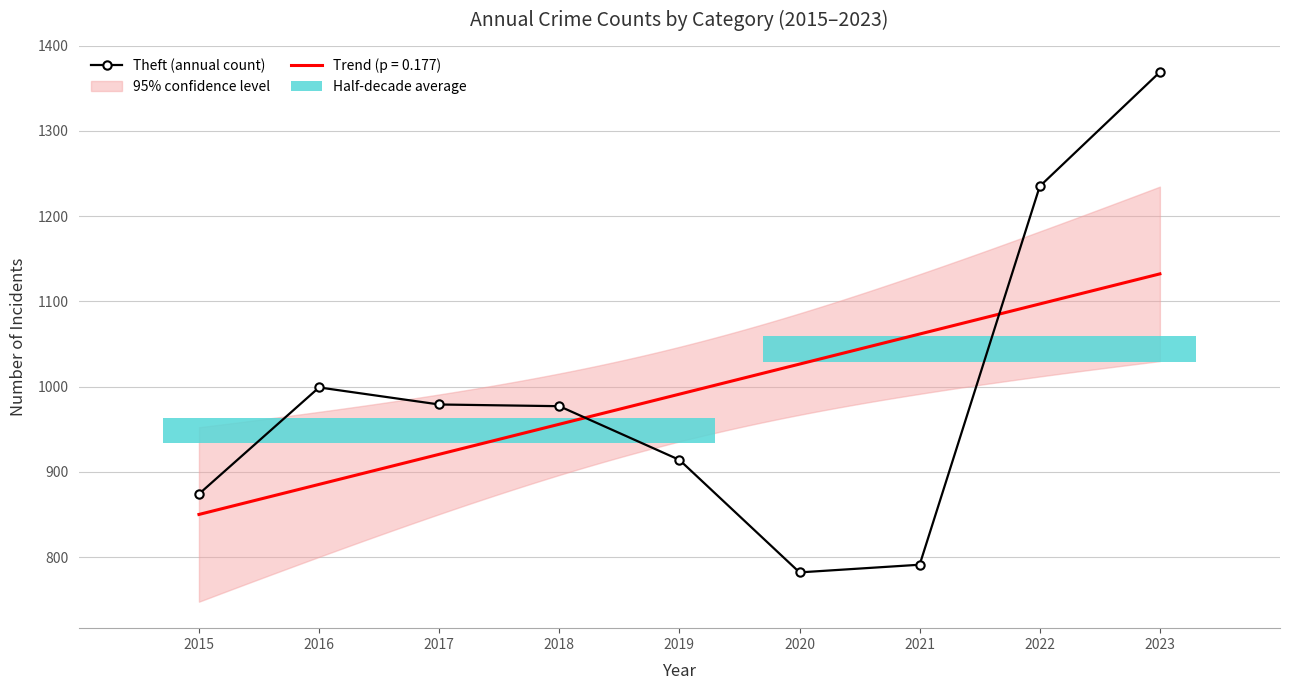

How many values exceed 977?

4